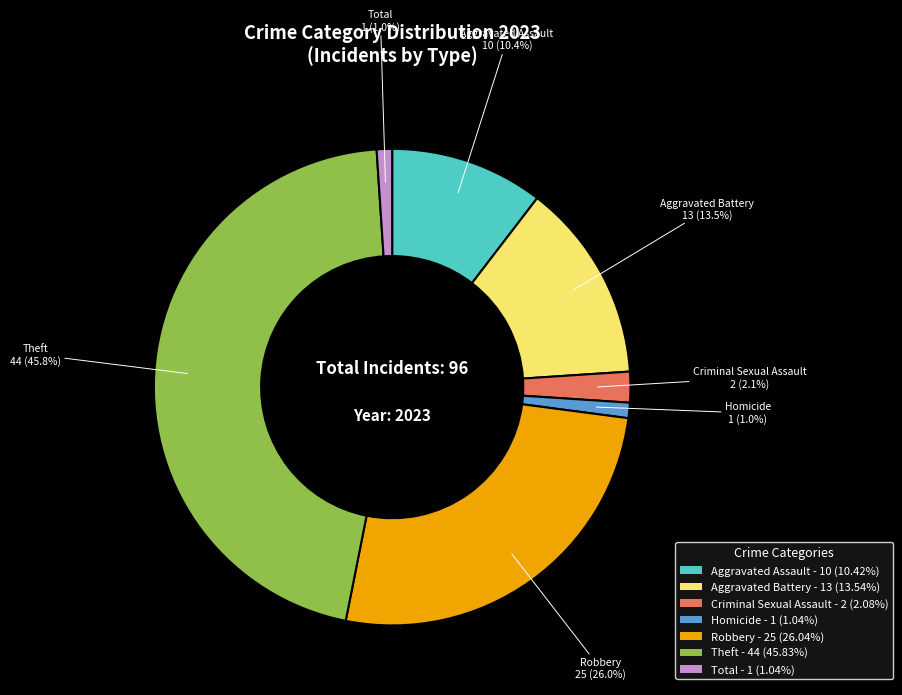

Between Homicide and Theft, which is larger?

Theft